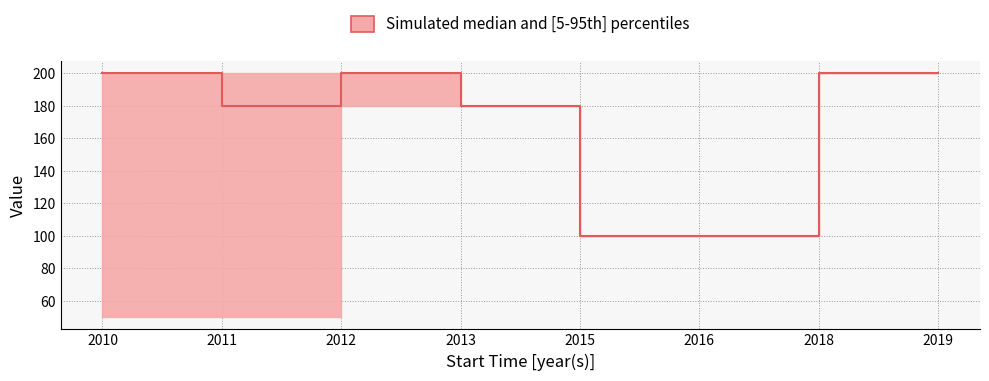

True or false: upper and lower intersect in this chart.

False